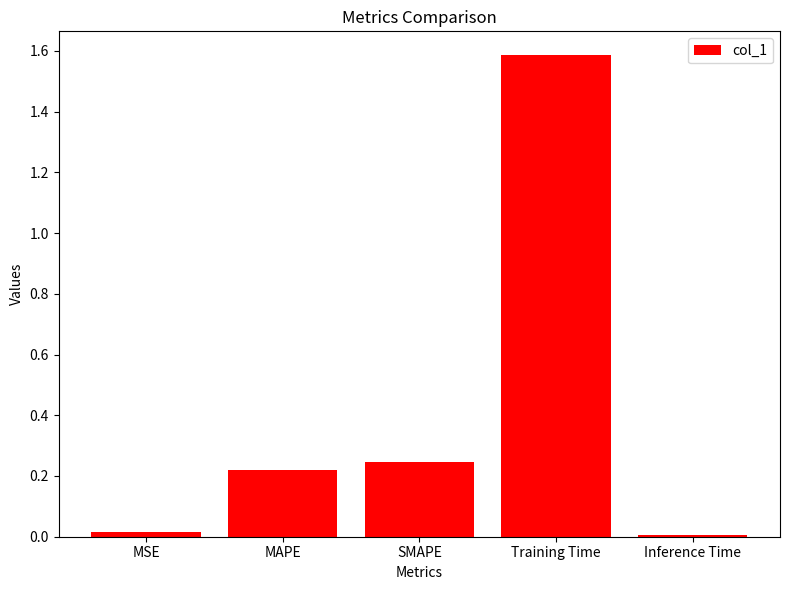

True or false: the data shows 0.1 at SMAPE.

False